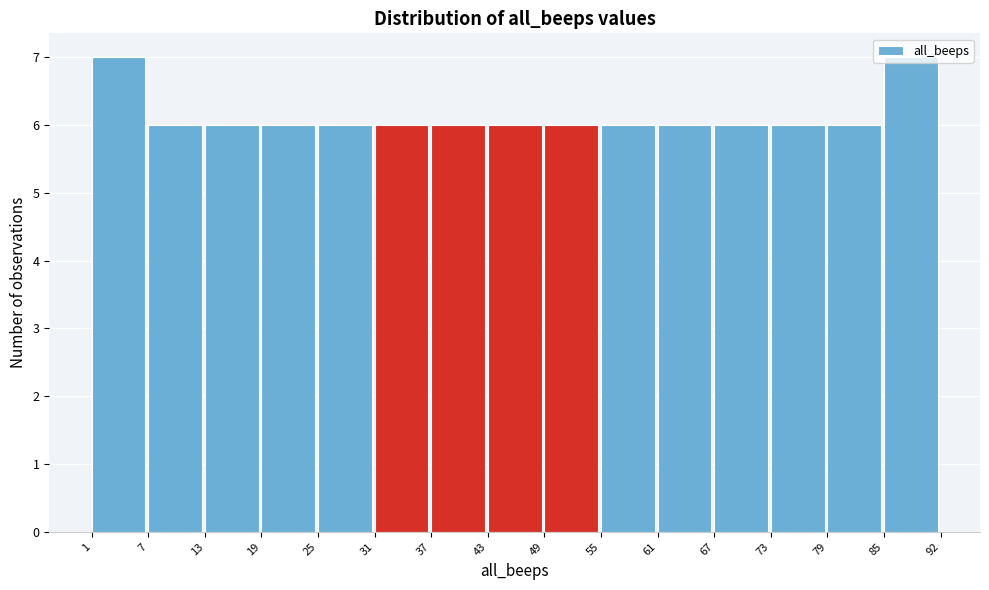

Reading left to right, transcribe this chart: for each bar, give the range it covers on the x-axis and its height. The values are not printed on the chart, so give them approximately, as read against the axis.

1 to 7: 7
7 to 13: 6
13 to 19: 6
19 to 25: 6
25 to 31: 6
31 to 37: 6
37 to 43: 6
43 to 49: 6
49 to 55: 6
55 to 61: 6
61 to 67: 6
67 to 73: 6
73 to 79: 6
79 to 85: 6
85 to 92: 7